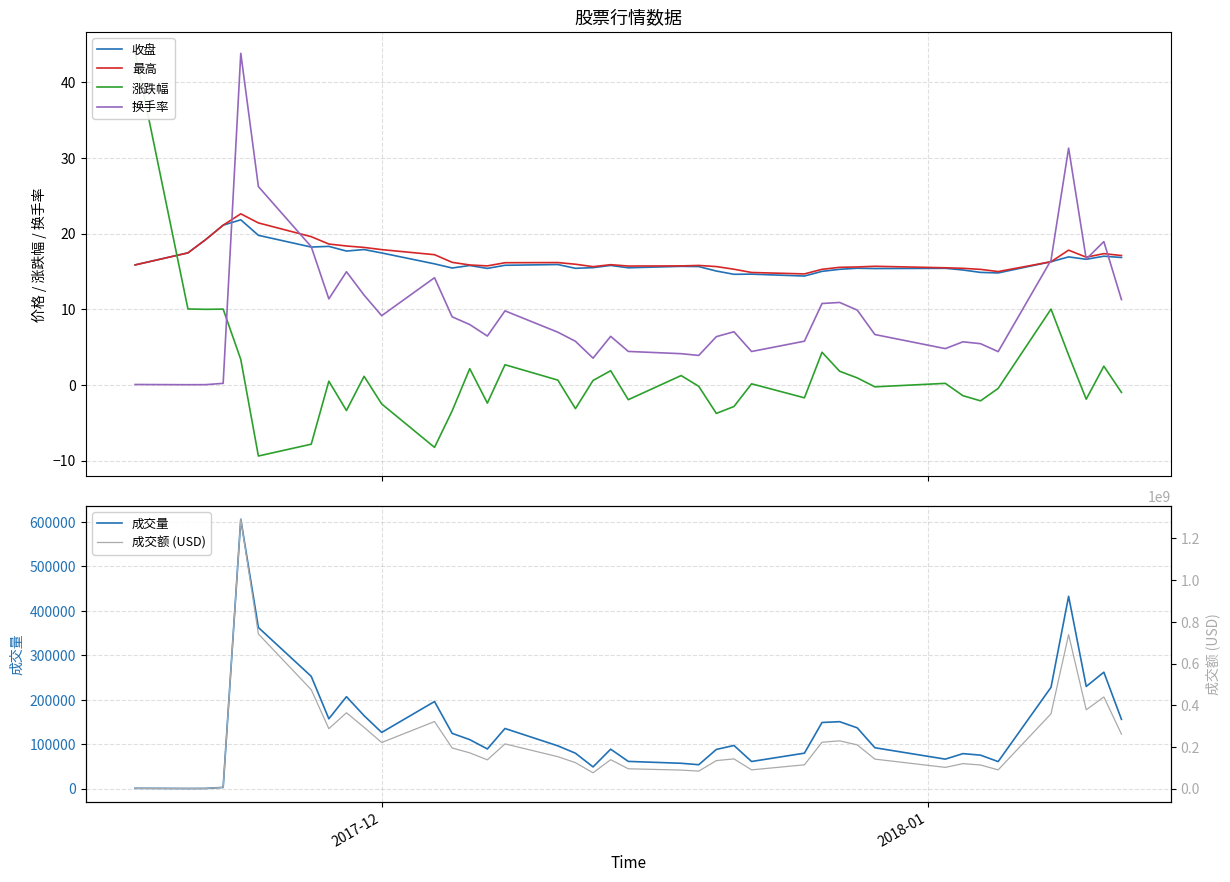

How many lines are shown in the chart?

6